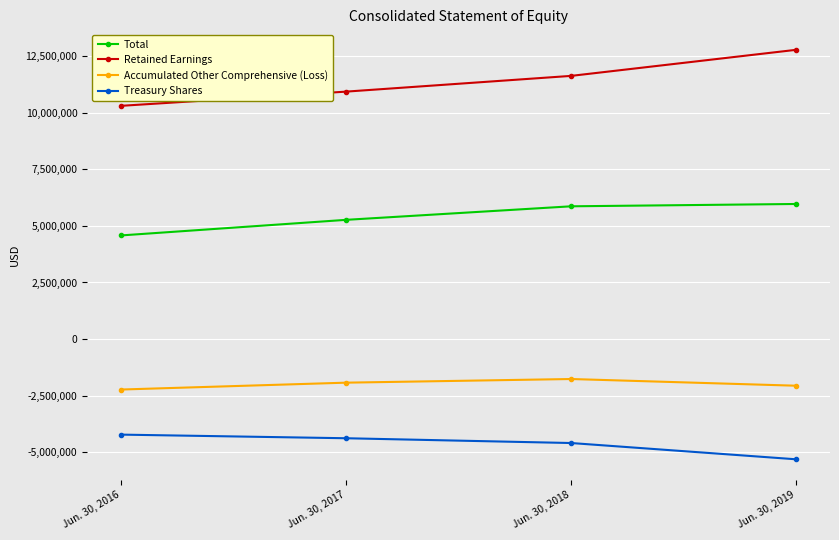

What is the difference between the highest and lowest values at Jun. 30, 2019?

18086668